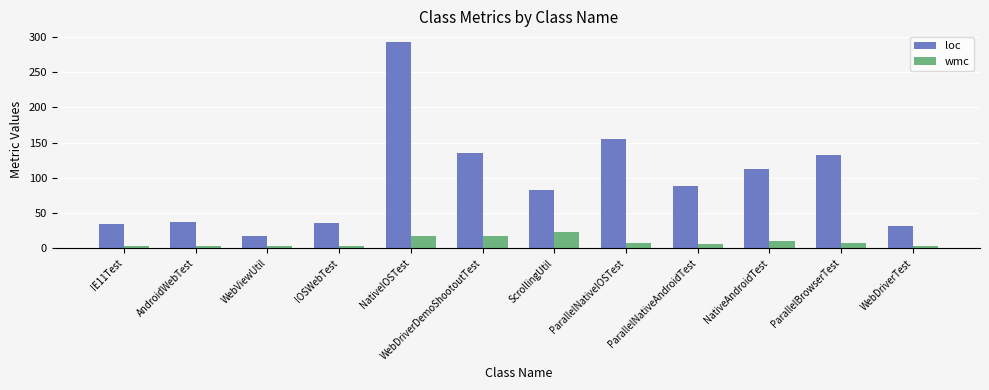

Which series changed the most between NativeIOSTest and WebDriverDemoShootoutTest?

loc